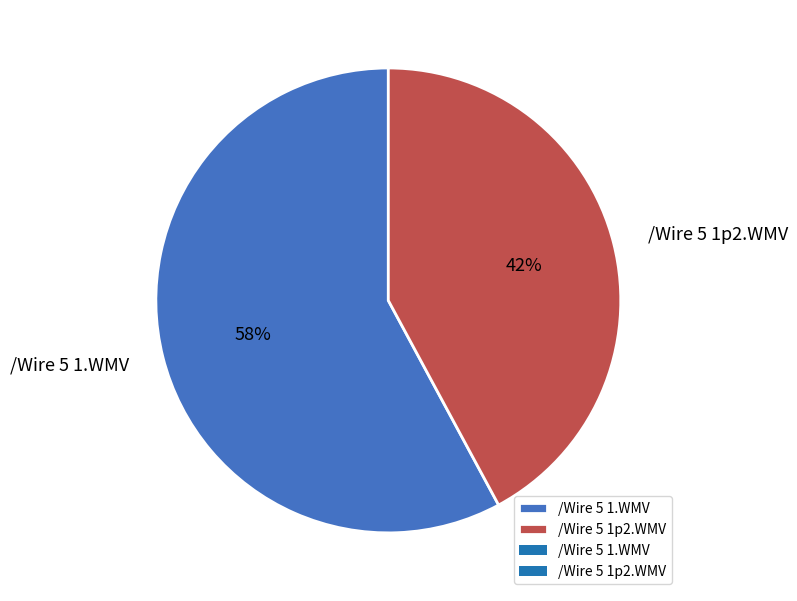

Is there any slice that represents more than half of the pie?

Yes